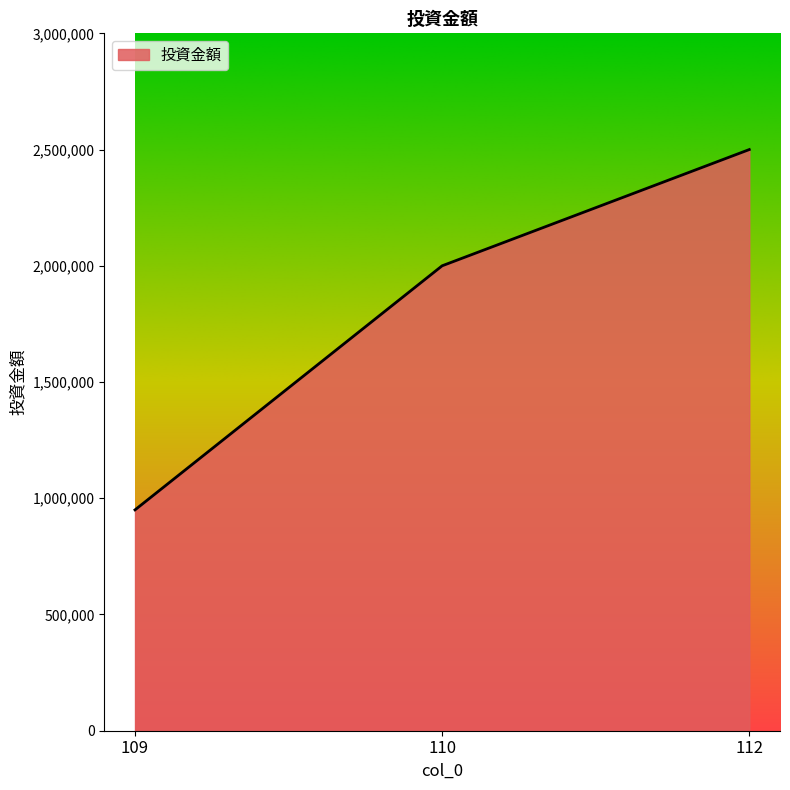

What is the change in value from 109 to 112?

+1550000